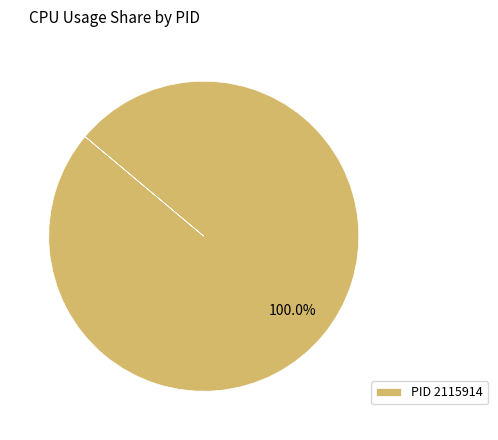

Does any single category account for the majority?

Yes